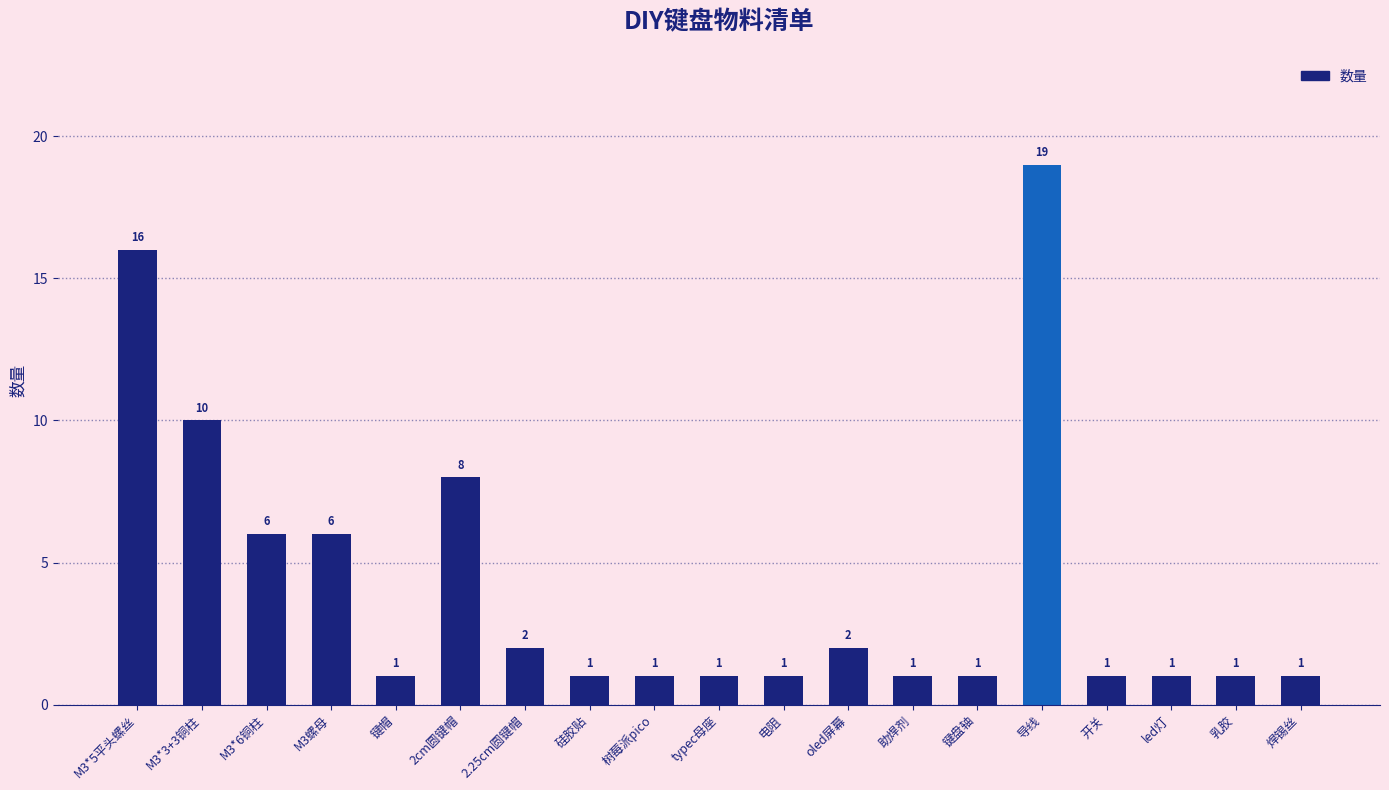

The value at led灯 is 0. True or false?

False